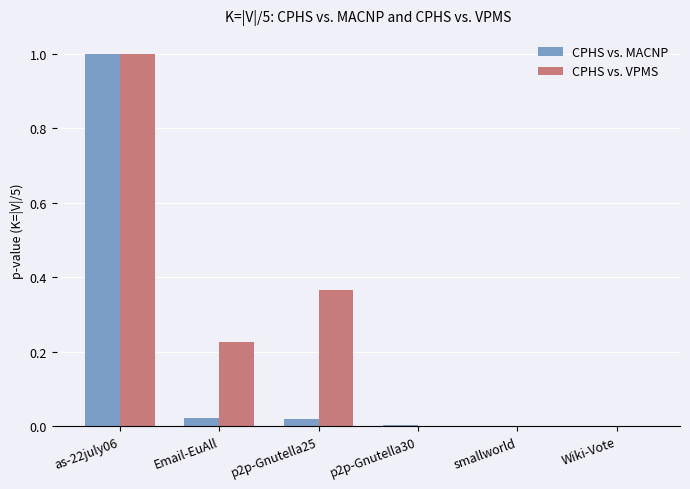

The CPHS vs. VPMS series shows 0.0 at Wiki-Vote. True or false?

True